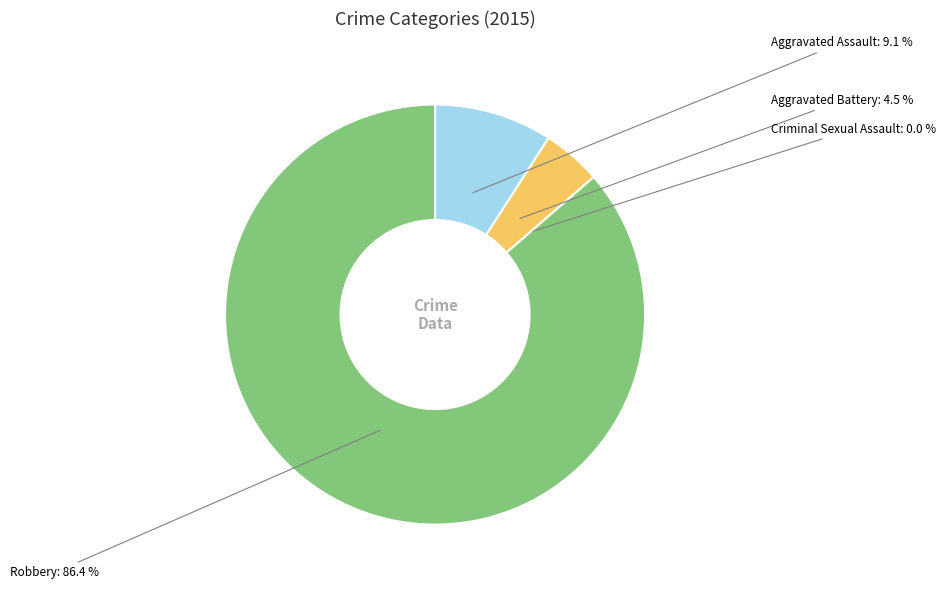

Which has a higher value, Robbery or Aggravated Battery?

Robbery